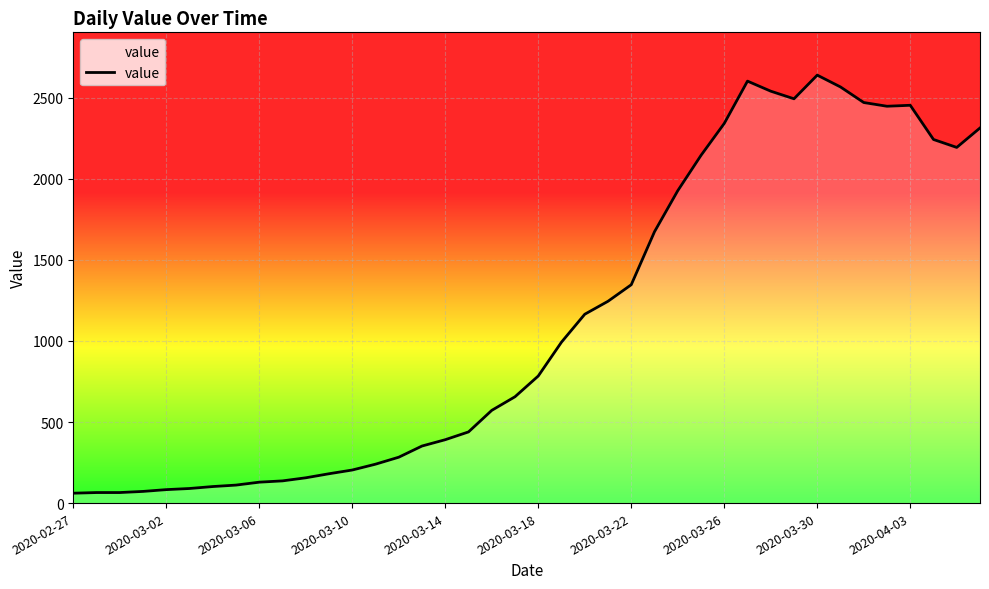

What is the difference between the maximum and minimum values?

2579